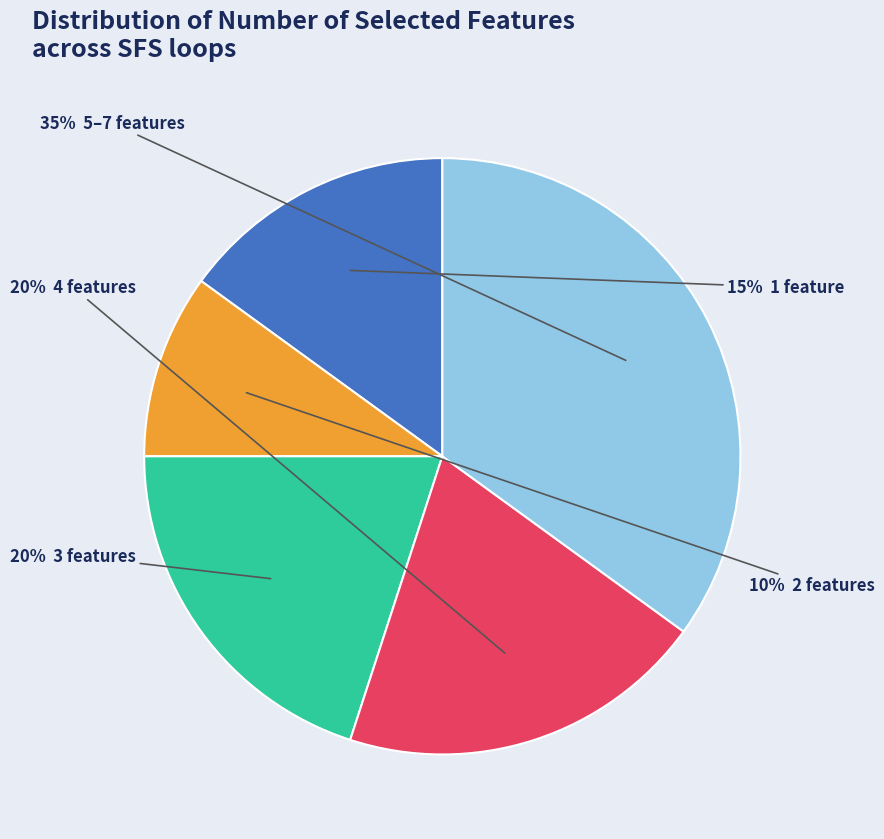

Is there a majority slice in this chart?

No